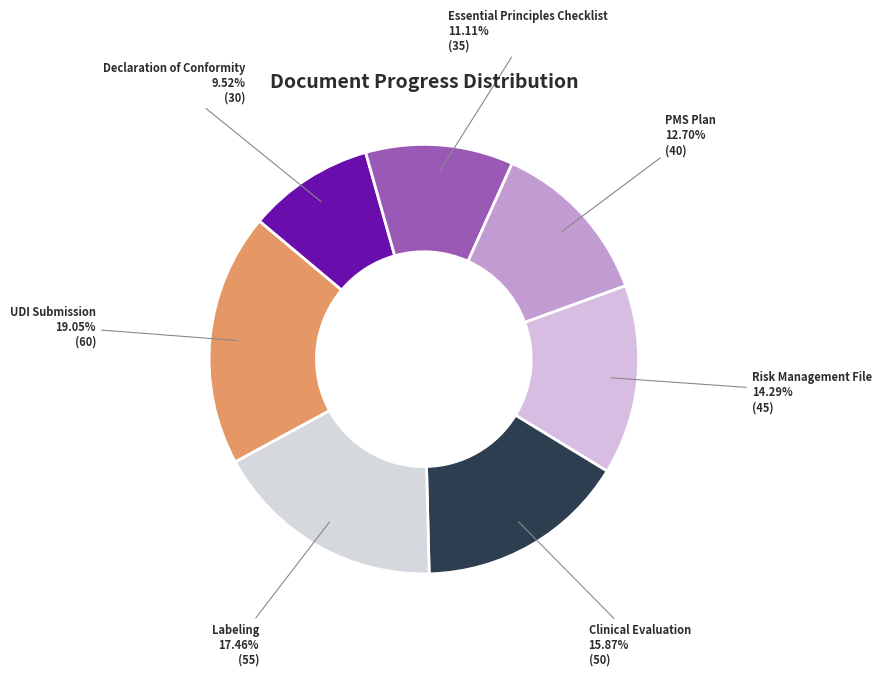

Rank the categories by value from lowest to highest.

Declaration of Conformity, Essential Principles Checklist, PMS Plan, Risk Management File, Clinical Evaluation, Labeling, UDI Submission